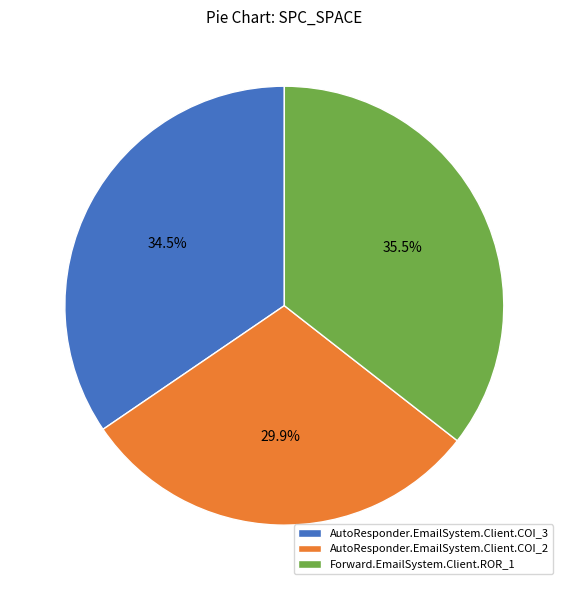

To the nearest percent, what is the difference between the AutoResponder.EmailSystem.Client.COI_3 and Forward.EmailSystem.Client.ROR_1 slice percentages?

1%